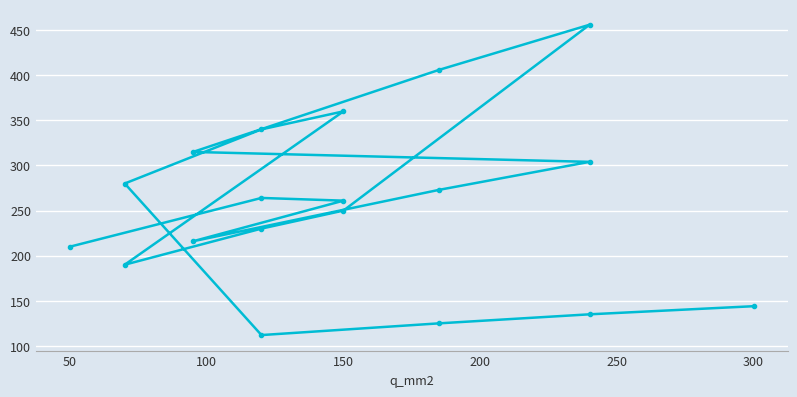

How many lines are shown in the chart?

1